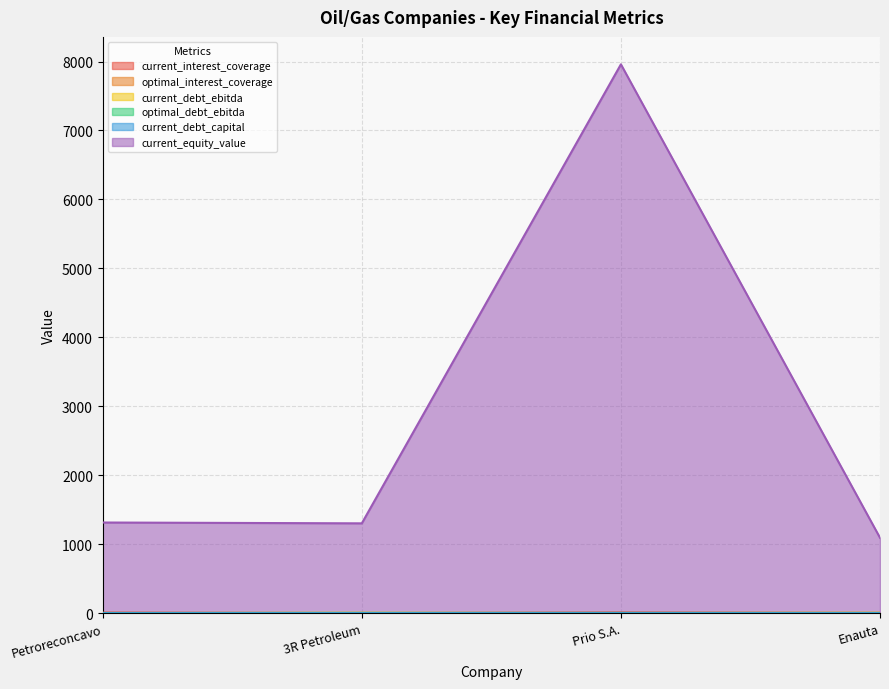

True or false: current_interest_coverage and optimal_debt_ebitda cross at least once.

True